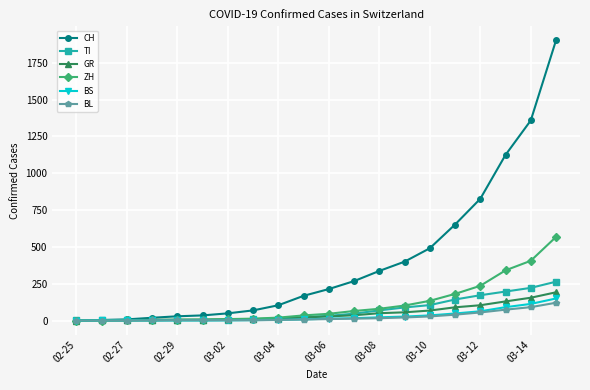

What is the average value of the GR series?

49